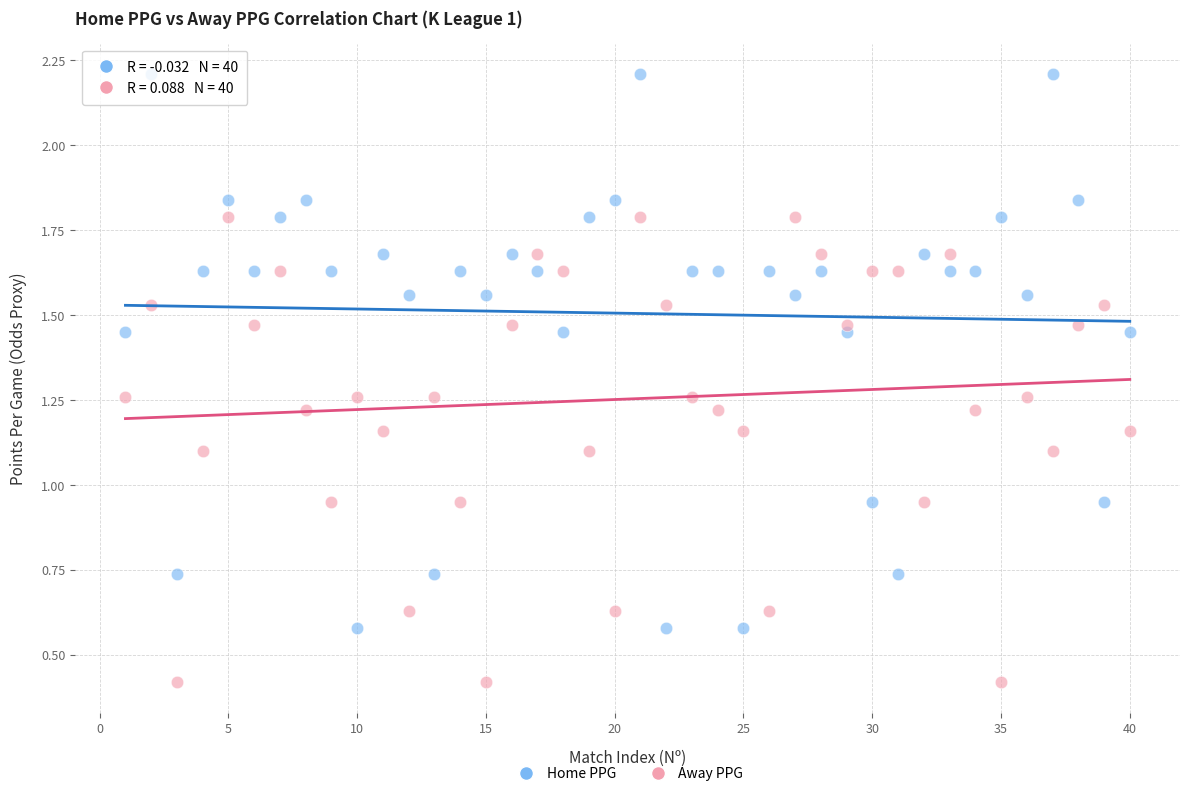

Which series contains the lowest Y value?

Away PPG